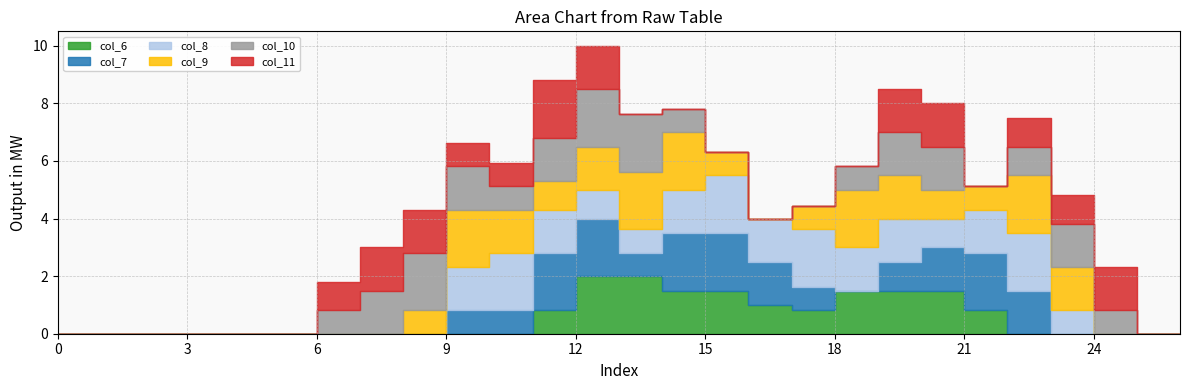

How many values in the col_8 series exceed 0?

15